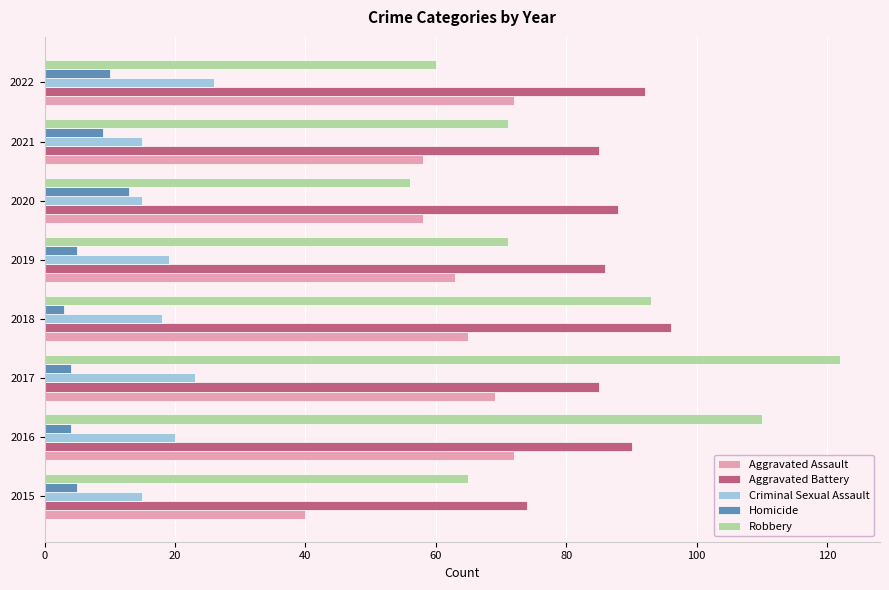

What is the difference between the highest and lowest values at 2020?

75